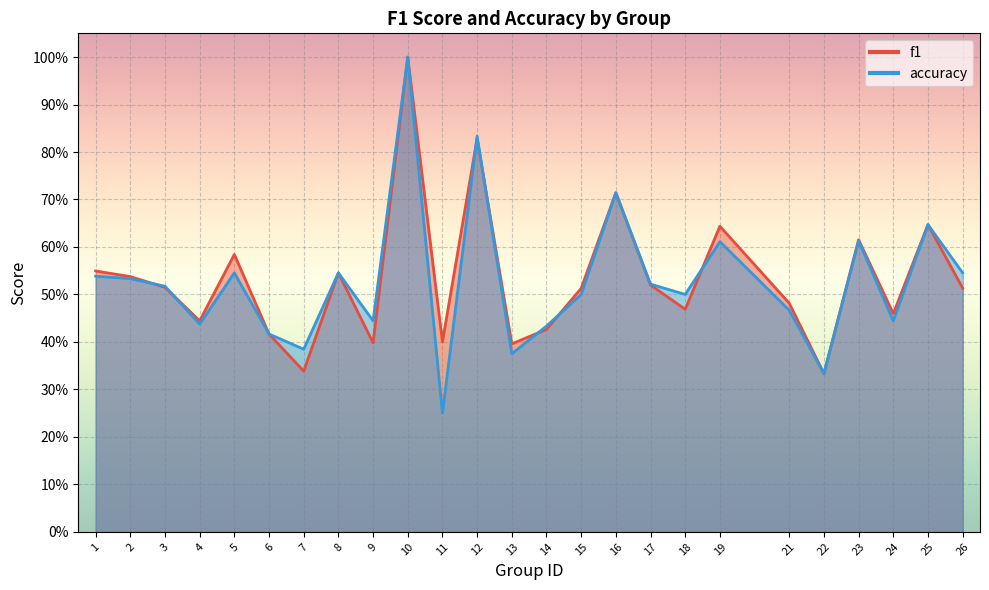

What is the sum of all f1 values?

13.3